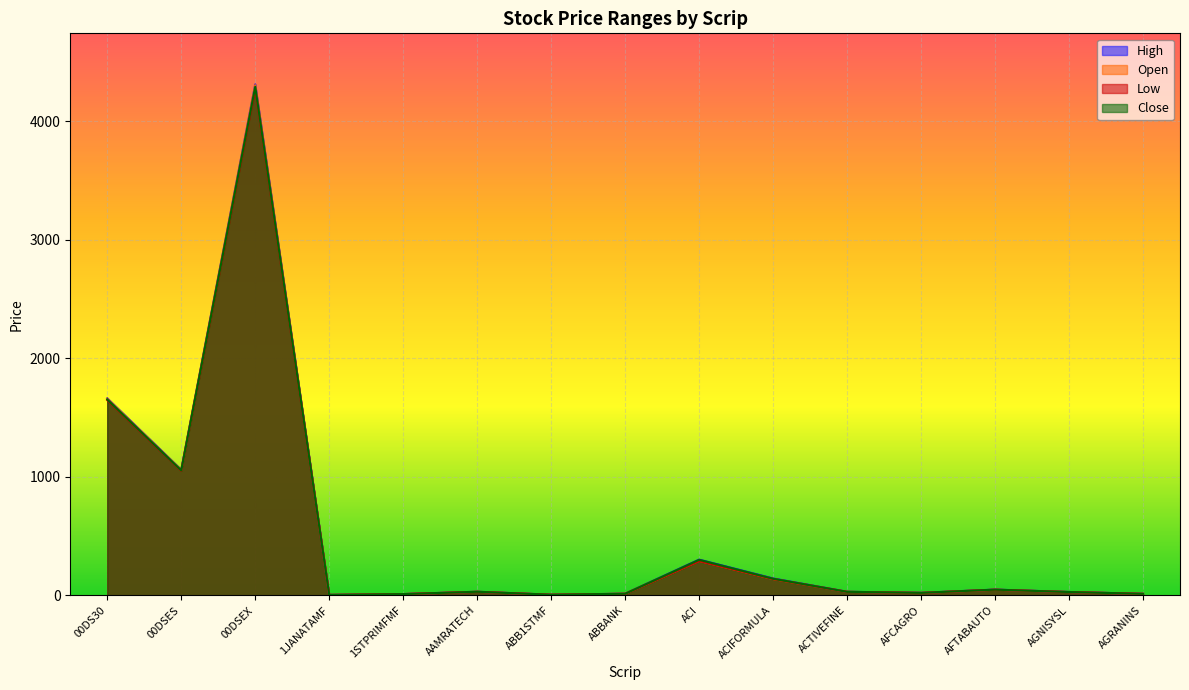

Reading right to left, what are all the values shown in this chart?

High: 13.2	28.8	49.0	21.5	30.5	142.8	301.7	14.3	5.6	30.8	11.2	4.1	4312.0	1060.0	1662.9
Open: 13.1	28.5	48.0	21.0	30.0	138.3	291.4	14.3	5.6	30.6	11.2	4.0	4305.3	1056.8	1659.2
Low: 13.1	28.1	48.0	21.0	29.9	138.3	290.5	13.4	5.6	30.0	10.9	4.0	4276.7	1052.3	1647.8
Close: 13.2	28.5	48.5	21.5	30.2	140.7	300.4	14.0	5.6	30.7	11.0	4.1	4291.6	1054.7	1653.6